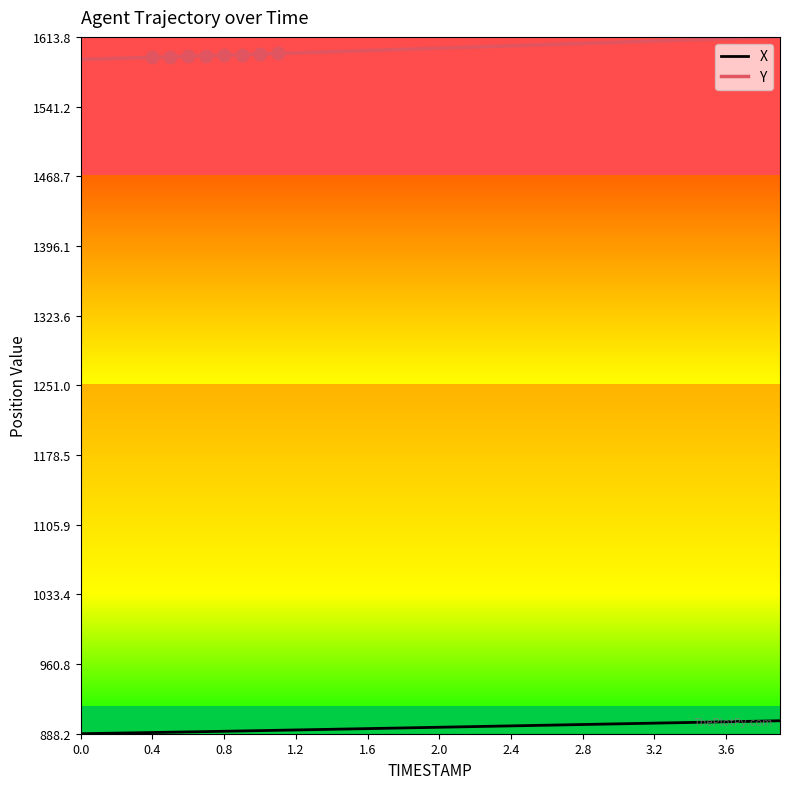

True or false: X and Y intersect in this chart.

False